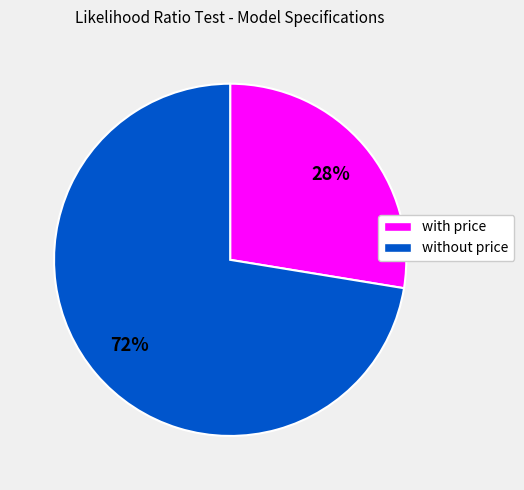

Is there a majority slice in this chart?

Yes